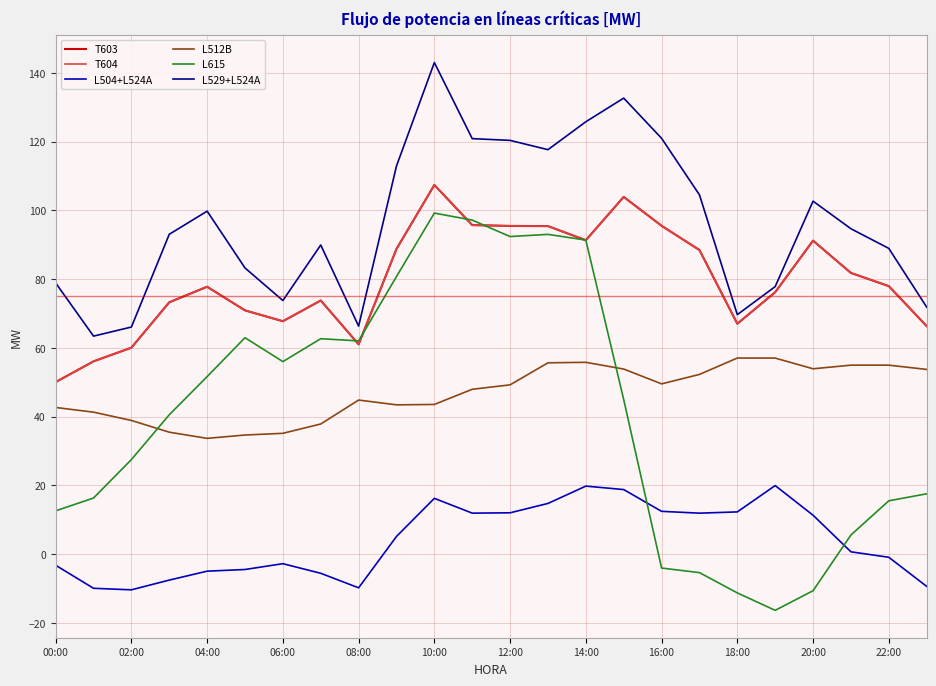

True or false: L504+L524A has more than 2 interior local peaks.

True